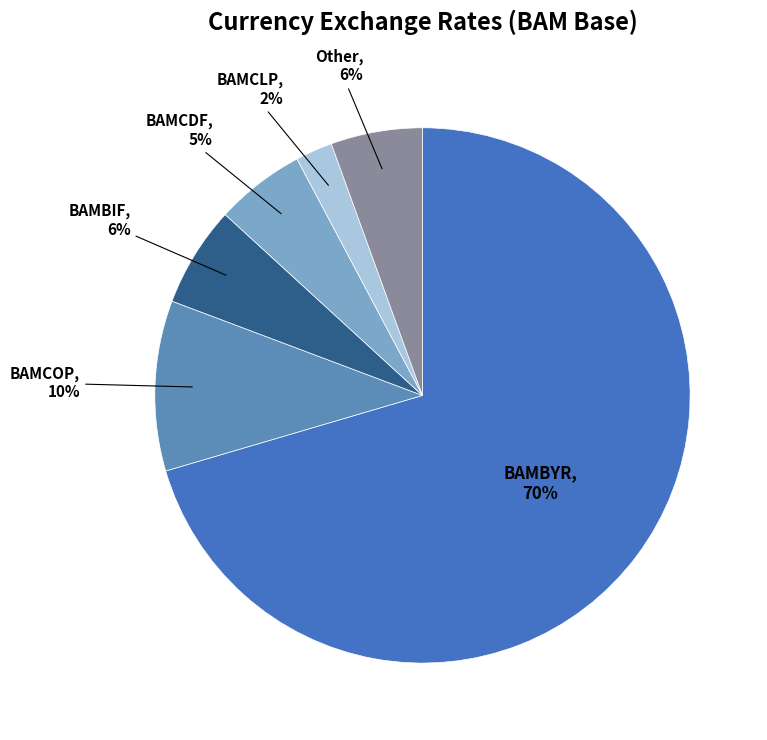

Is it true that BAMCOP is 10% of the pie?

True